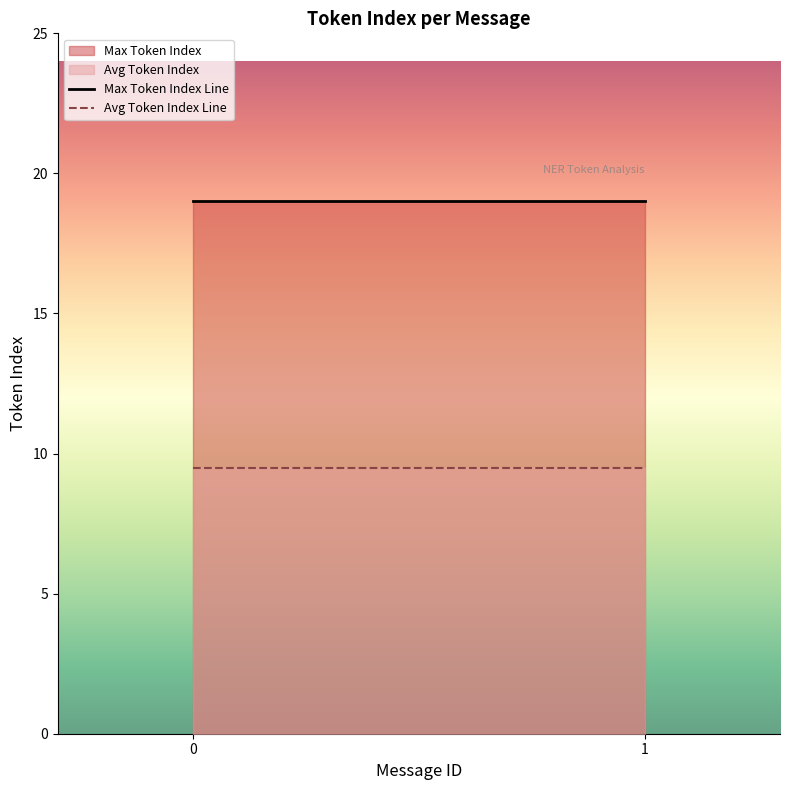

Read the Max Token Index Line value at 1.

19.0